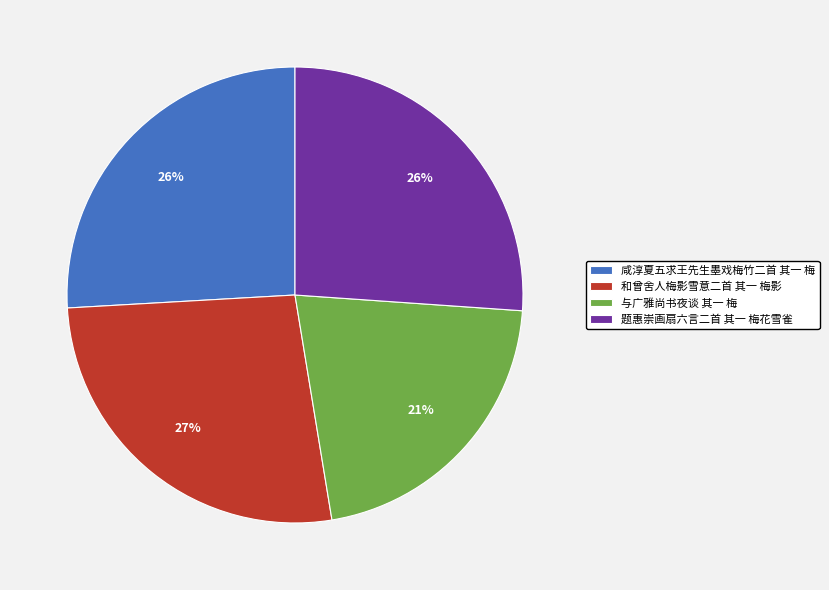

Do 和曾舍人梅影雪意二首 其一 梅影 and 咸淳夏五求王先生墨戏梅竹二首 其一 梅 together represent more than half of the pie?

Yes